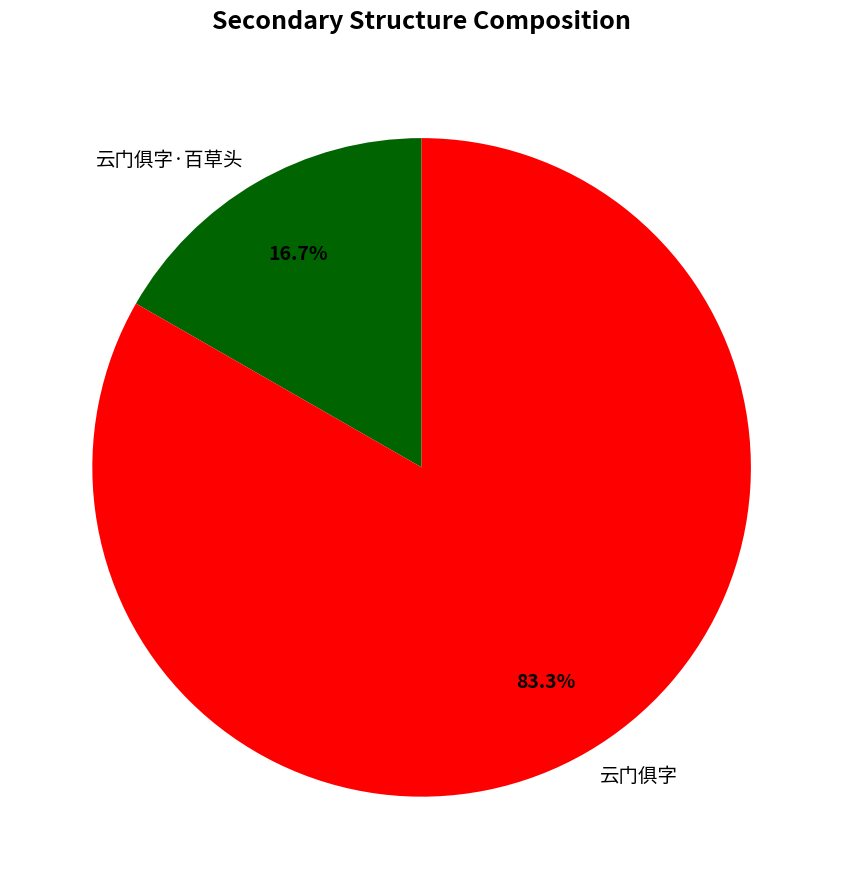

How much of the chart is everything except 云门俱字?

16.7%